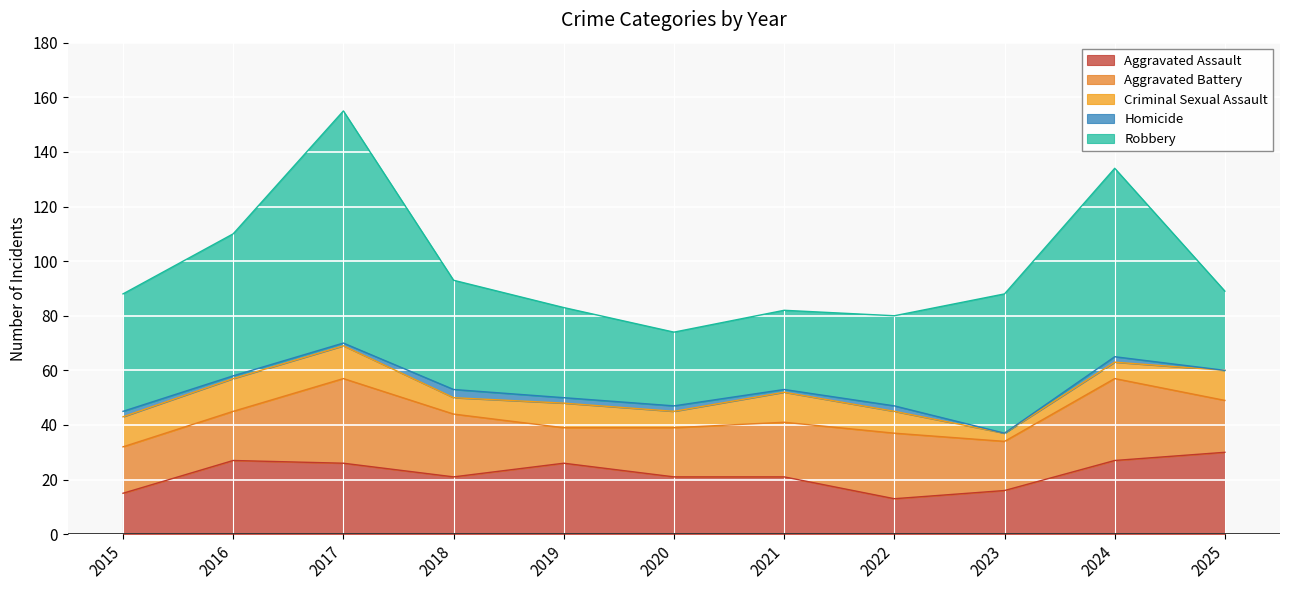

In Robbery, how many points are higher than both neighbors (excluding endpoints)?

2